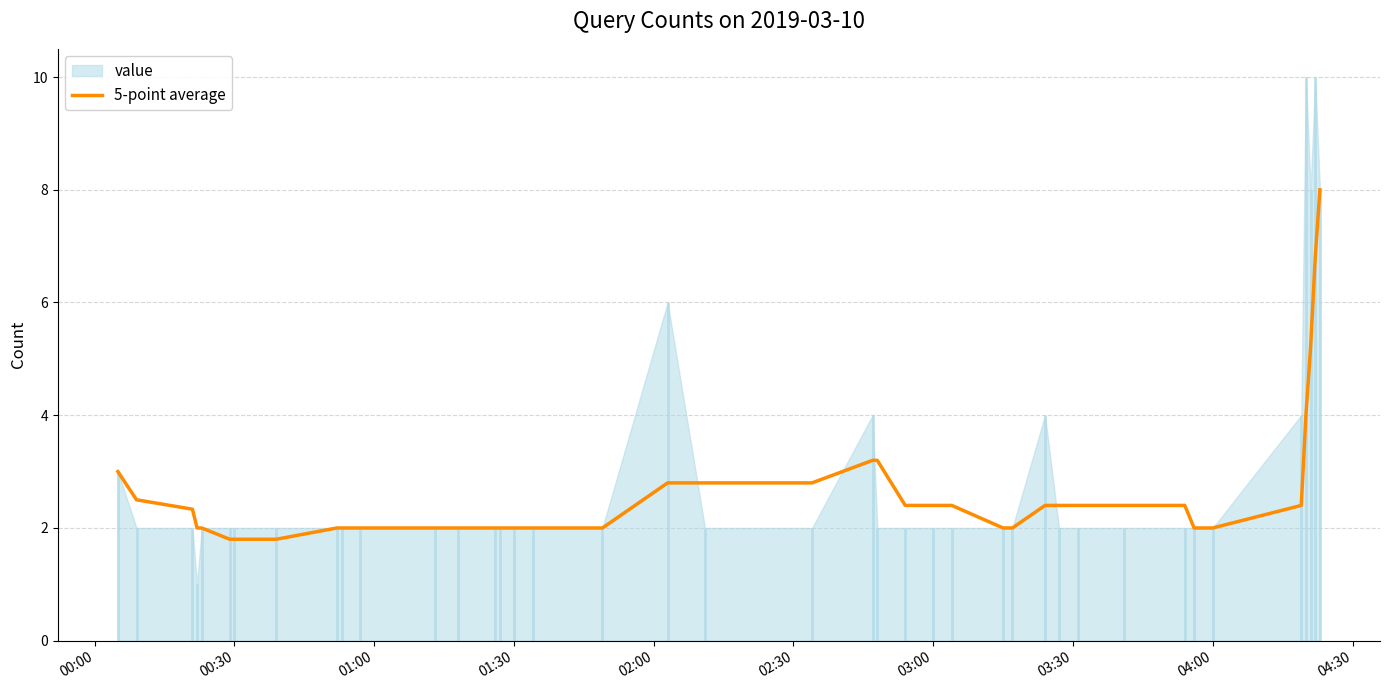

The value of 5-point average at 03:00 is 2.4. True or false?

True